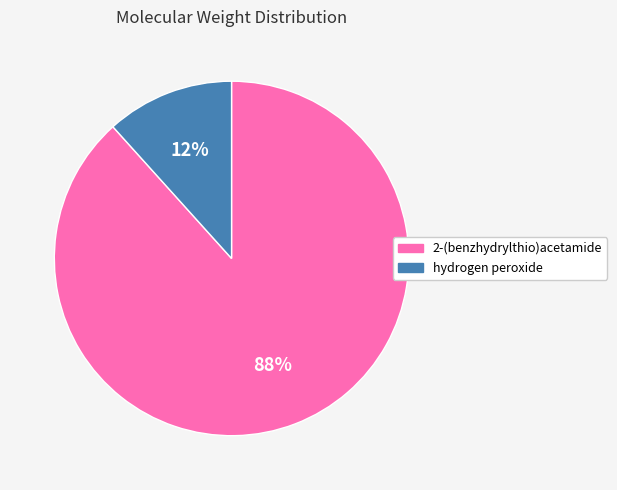

Which slice represents more than half of the pie?

2-(benzhydrylthio)acetamide